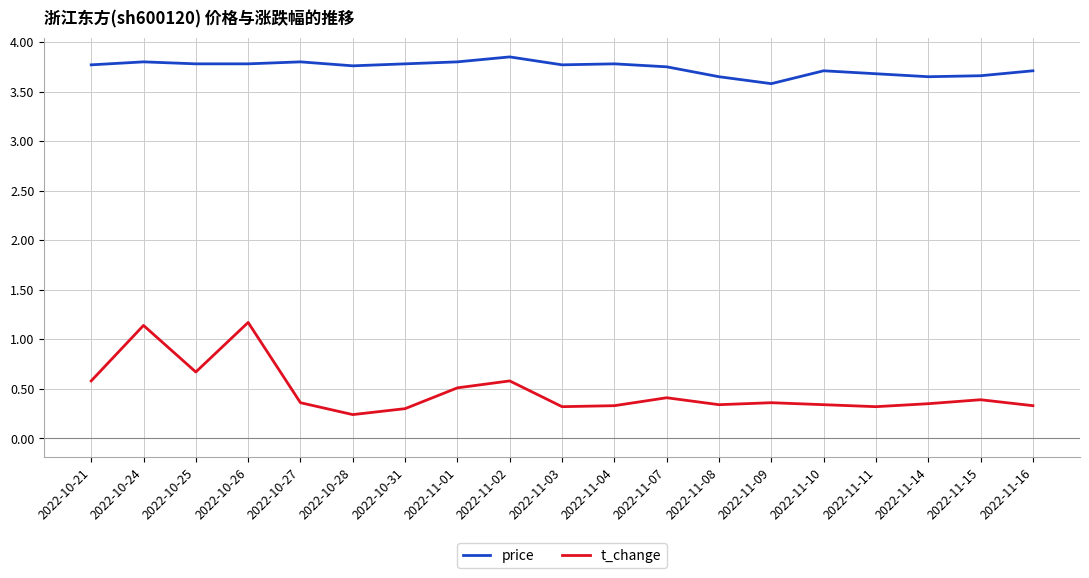

The t_change series shows 0.1 at 2022-11-11. True or false?

False